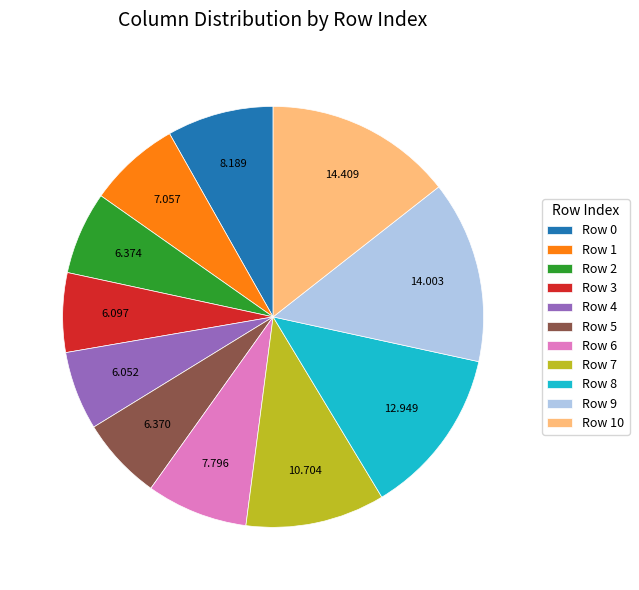

Does Row 10 account for over 50% of the chart?

No